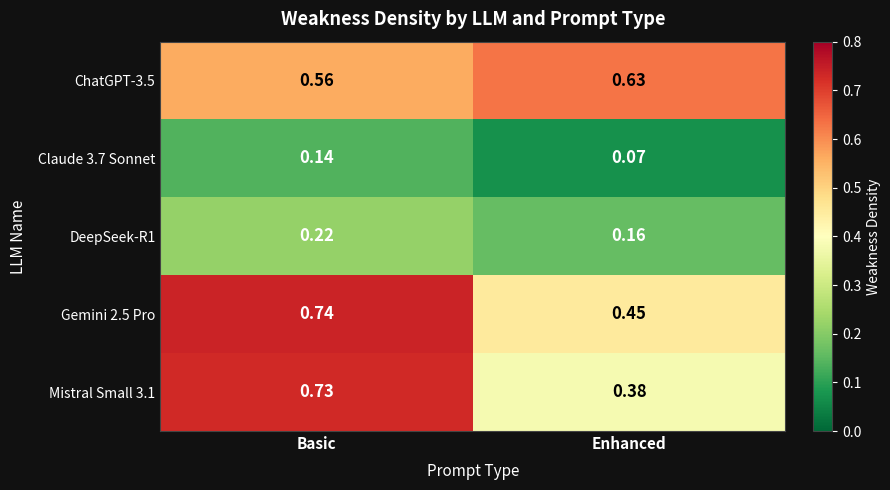

Count the number of data series in this chart.

5